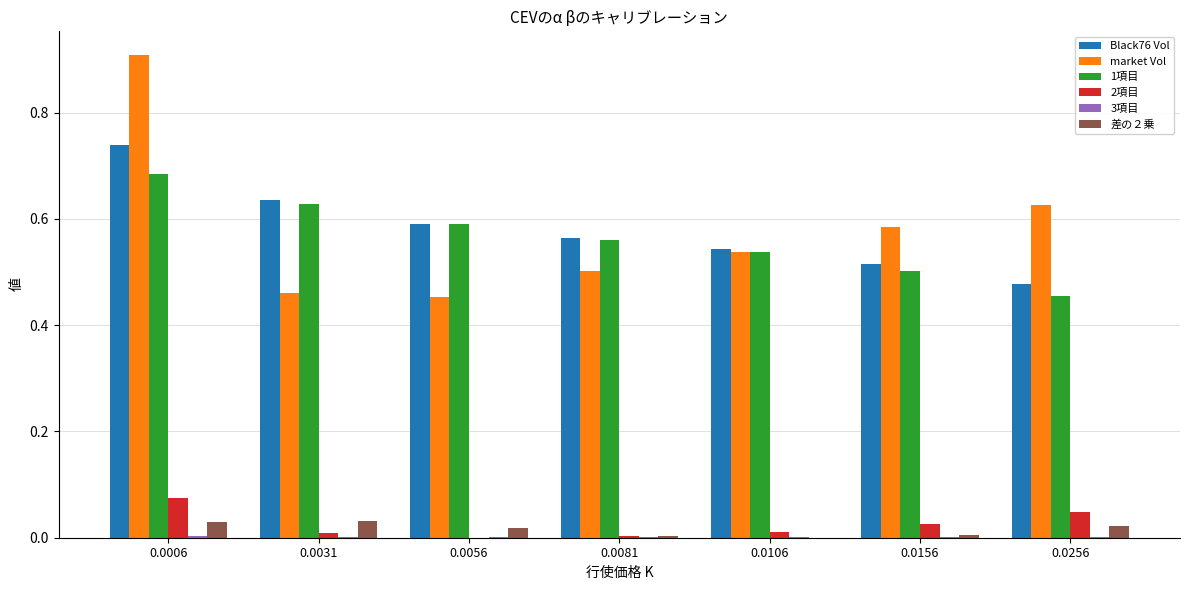

Which series has the widest spread of values?

market Vol